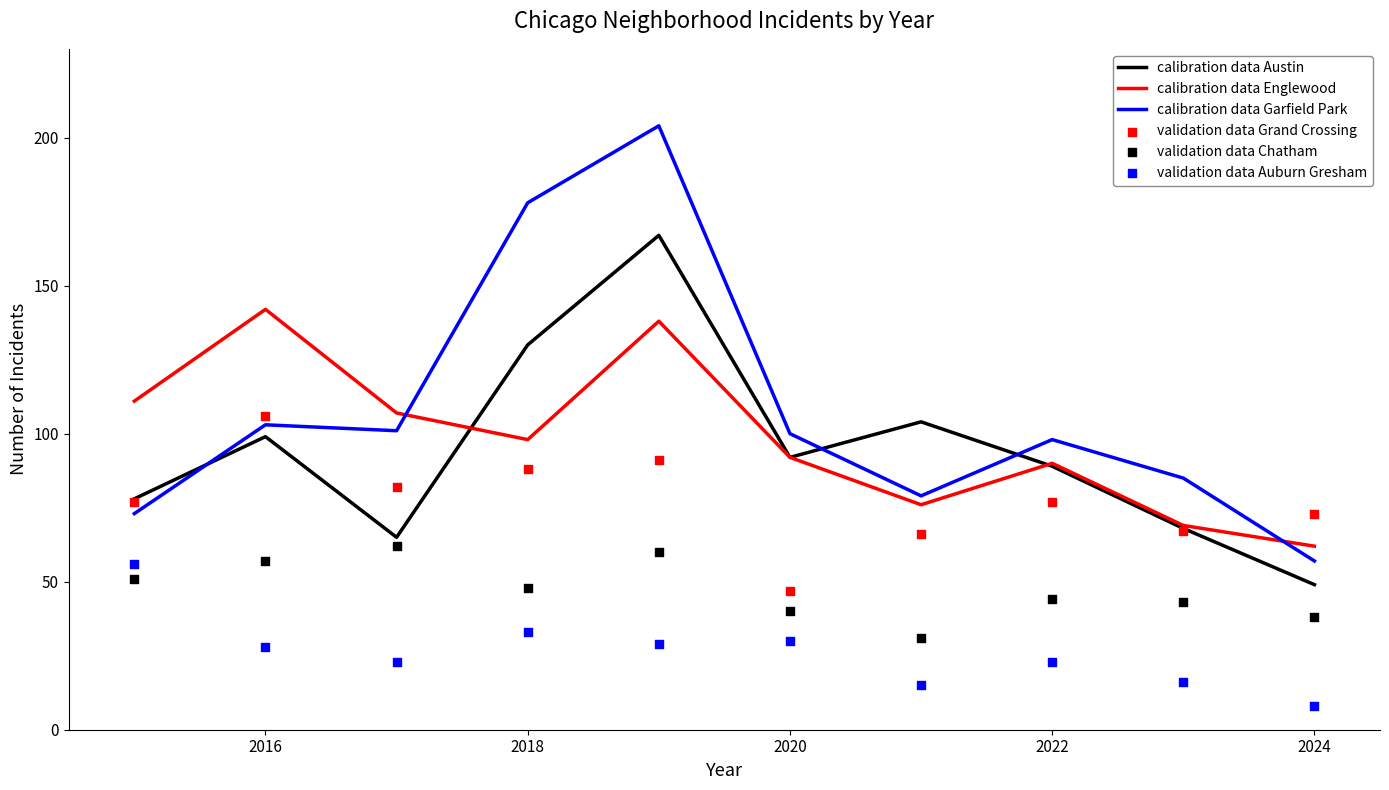

How many intersections are there between calibration data Garfield Park and calibration data Austin?

3